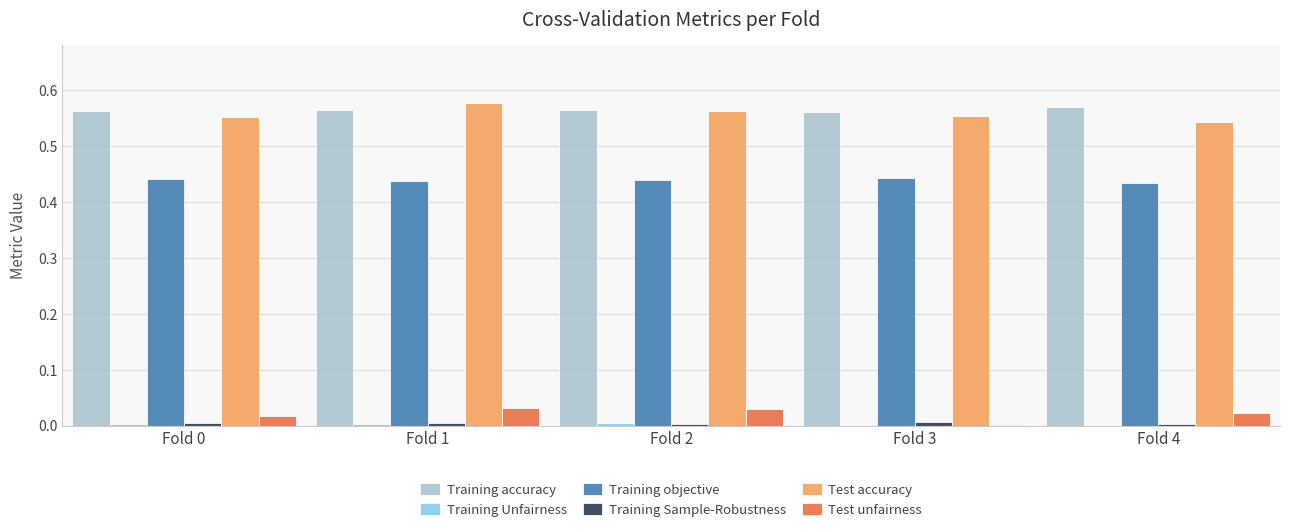

At which label does Test accuracy reach its peak?

Fold 1